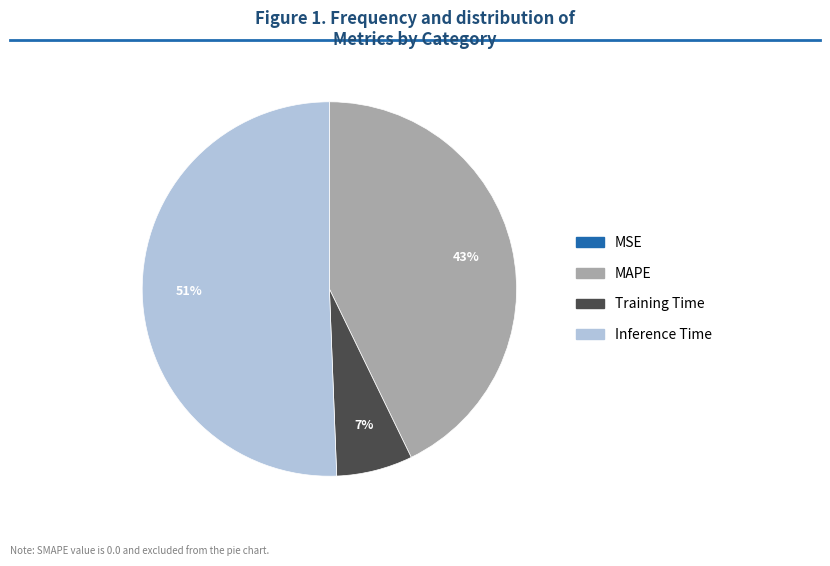

Is there any slice that represents more than half of the pie?

Yes